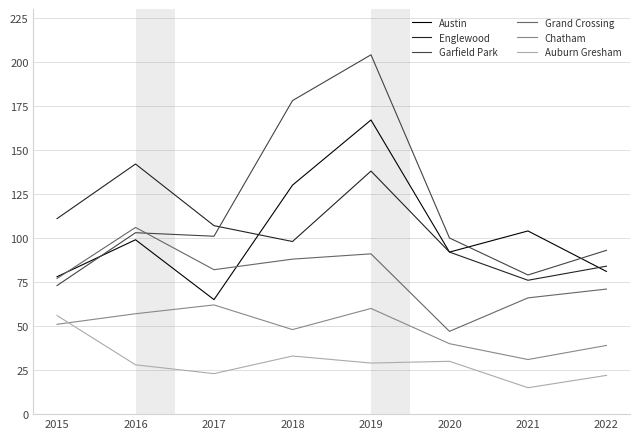

True or false: Garfield Park and Auburn Gresham intersect in this chart.

False